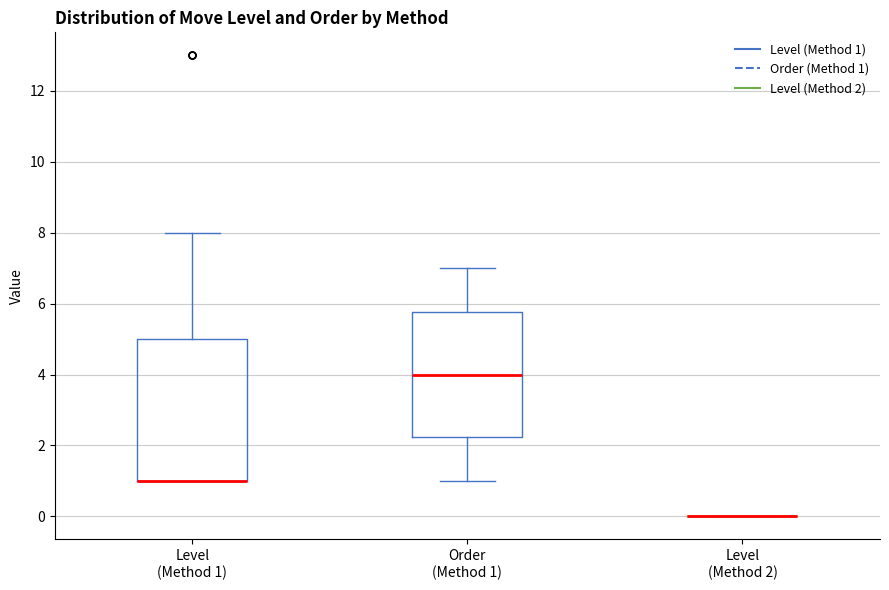

Which box is the tallest, from its lower edge to its upper edge?

Level (Method 1)